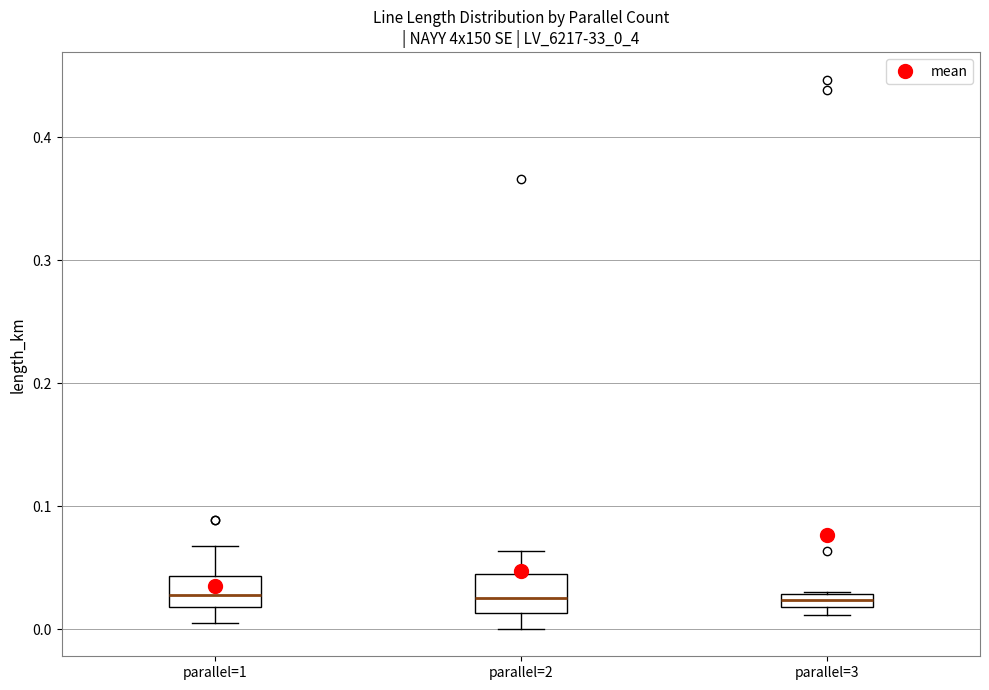

Where is the lower edge of the box for parallel=1 on the y-axis? The values are not printed on the chart, so give them approximately, as read against the axis.

0.02